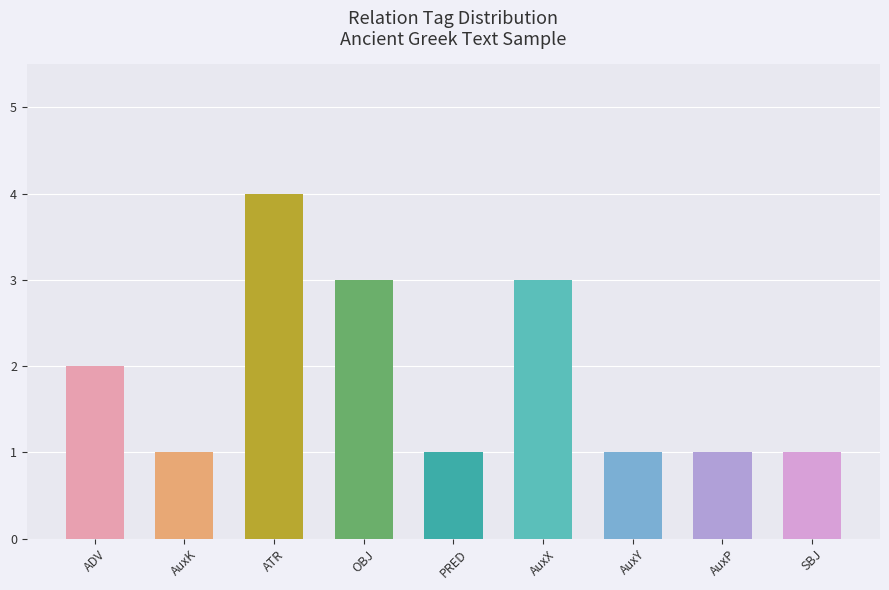

What is the difference between the maximum and minimum values?

3